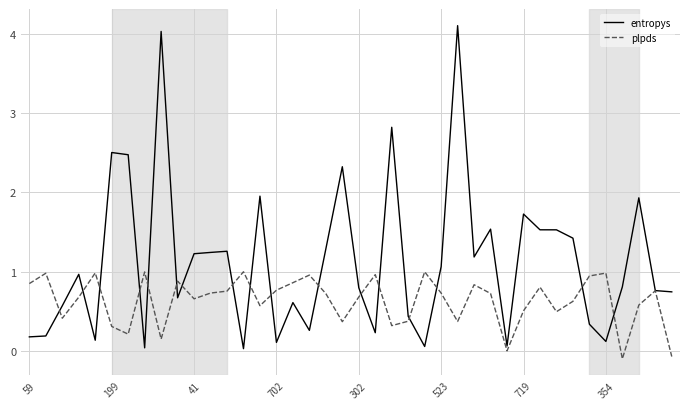

What is the sum of all plpds values?

25.2